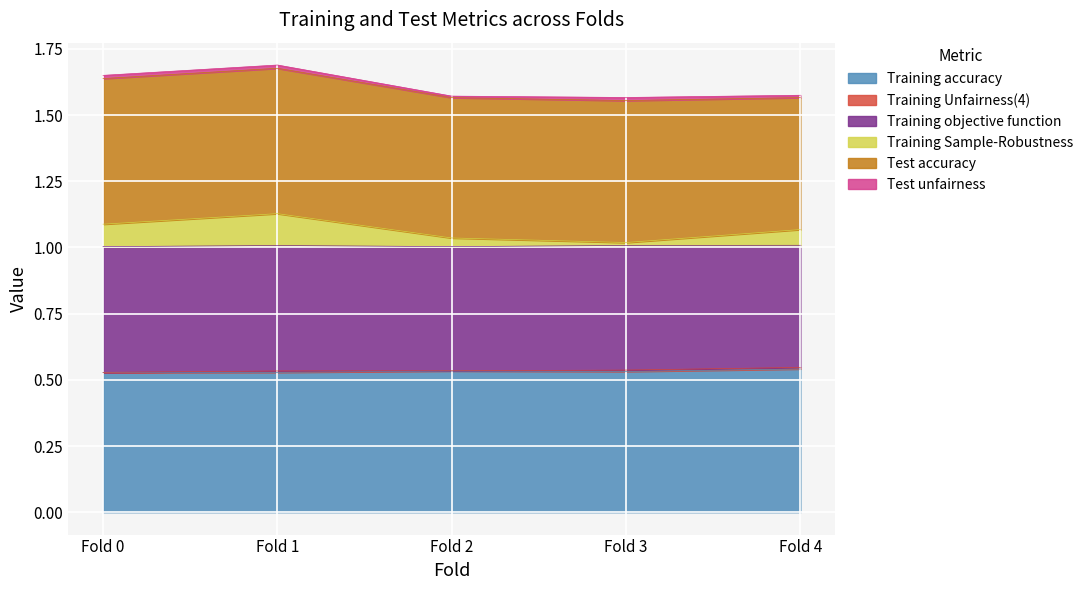

In Training Unfairness(4), how many points are higher than both neighbors (excluding endpoints)?

1